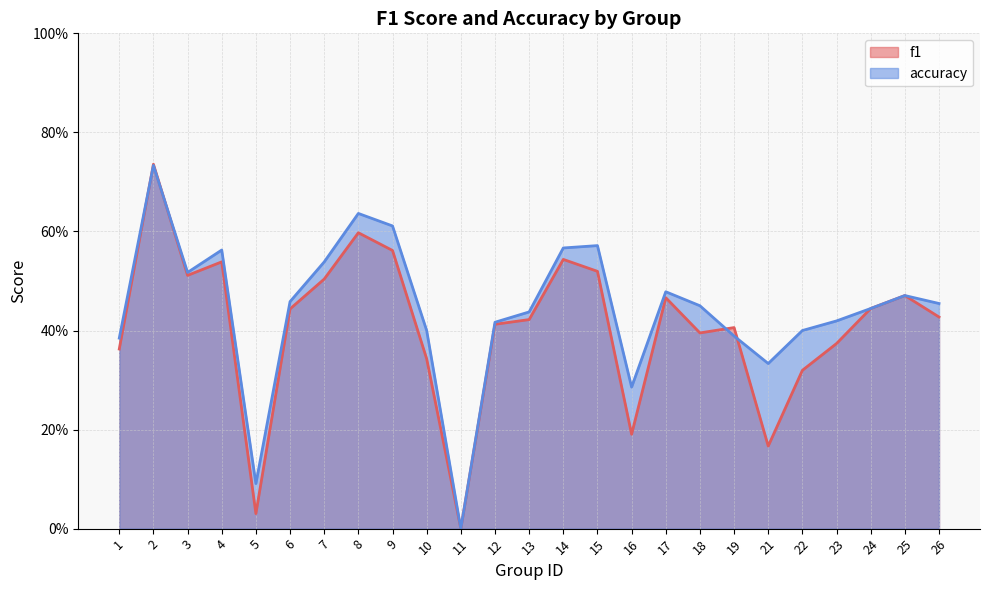

Does the chart have visible grid lines?

Yes